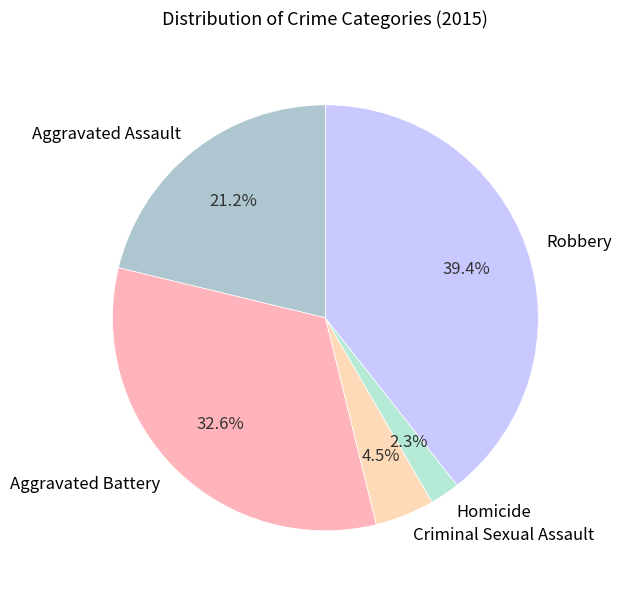

Combined, what portion of the pie is Robbery and Aggravated Assault?

60.6%